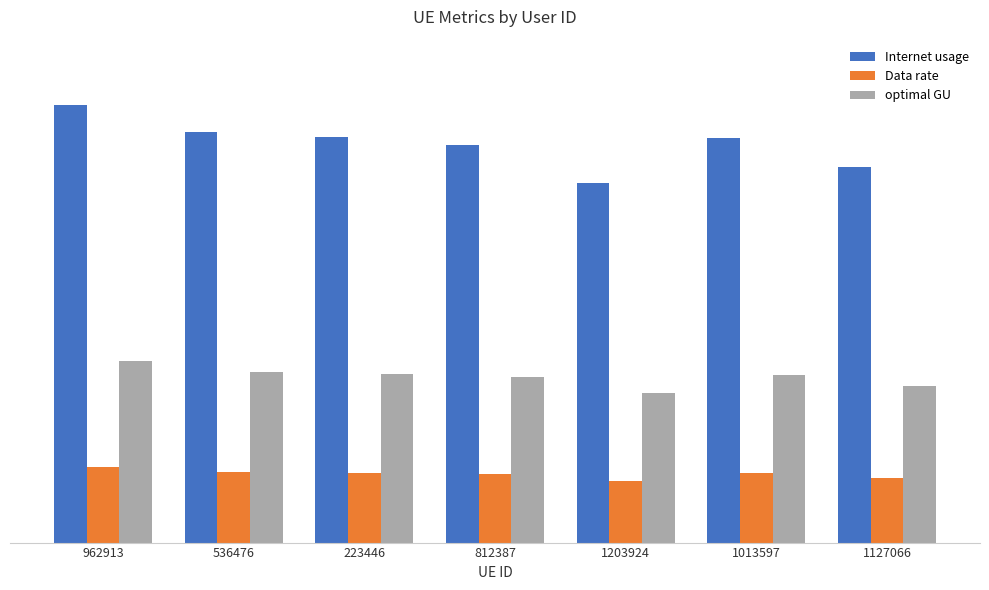

Are the bars grouped side by side (vs. stacked)?

Yes